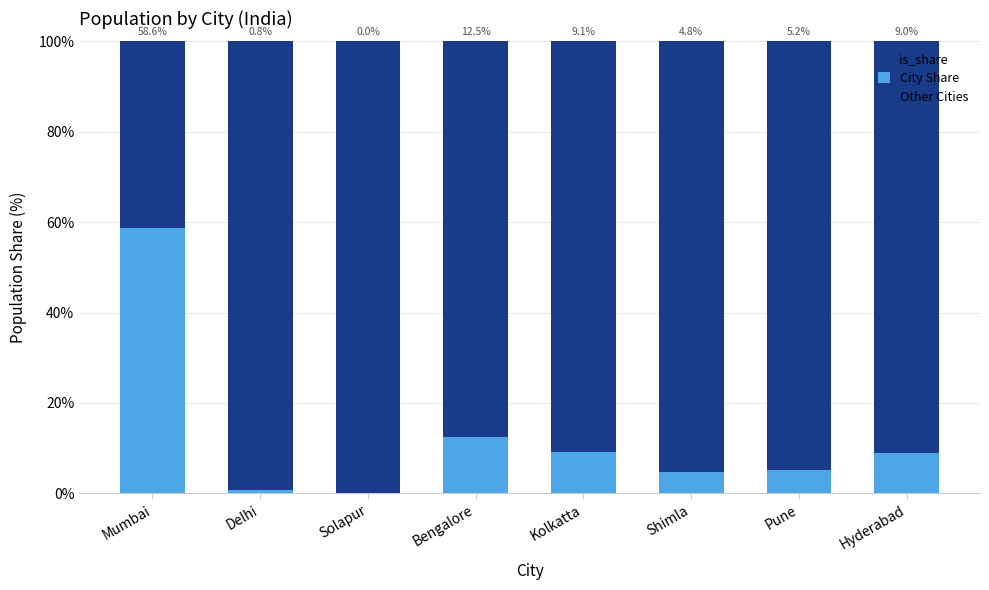

Read the City Share value at Hyderabad.

9.0